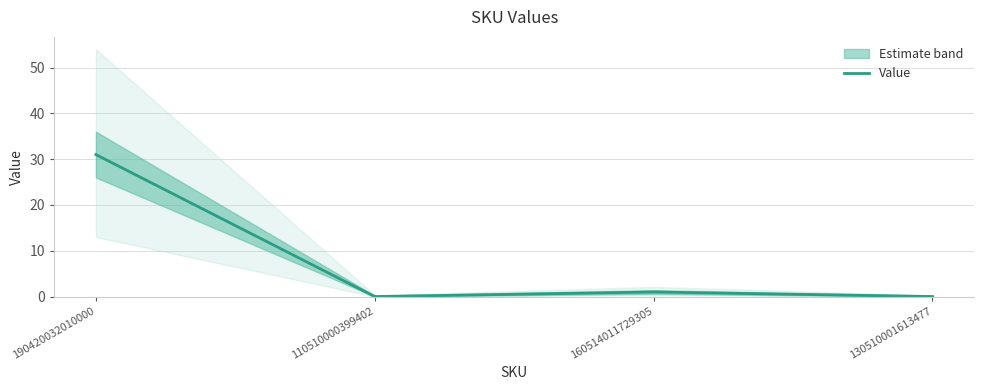

What is the difference between the maximum and minimum values?

31